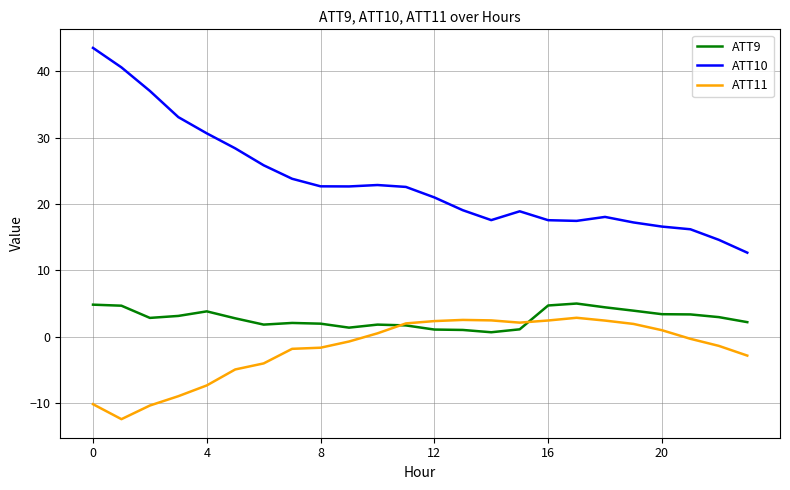

Which series has the largest total across all categories?

ATT10